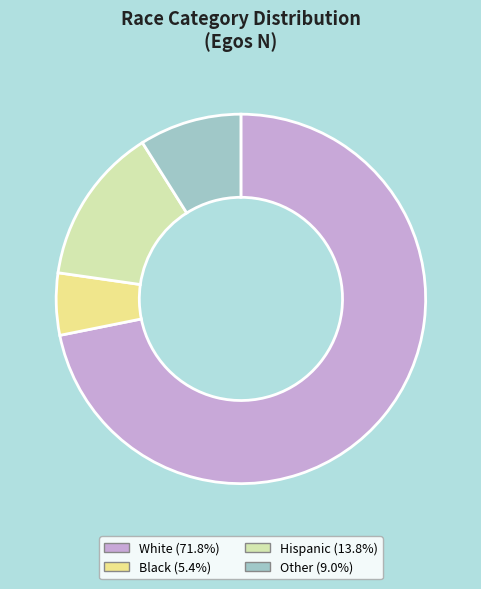

Approximately how many times larger is the value at Other (9.0%) compared to Hispanic (13.8%)?

0.6